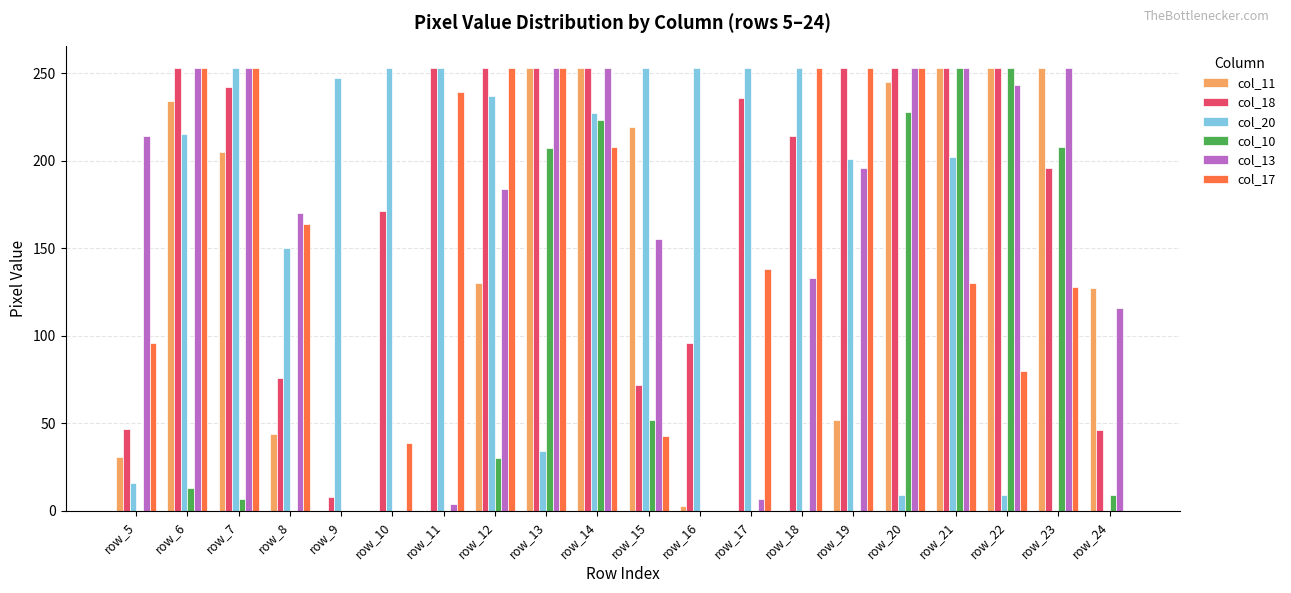

At which label is col_20 closest to 126?

row_8